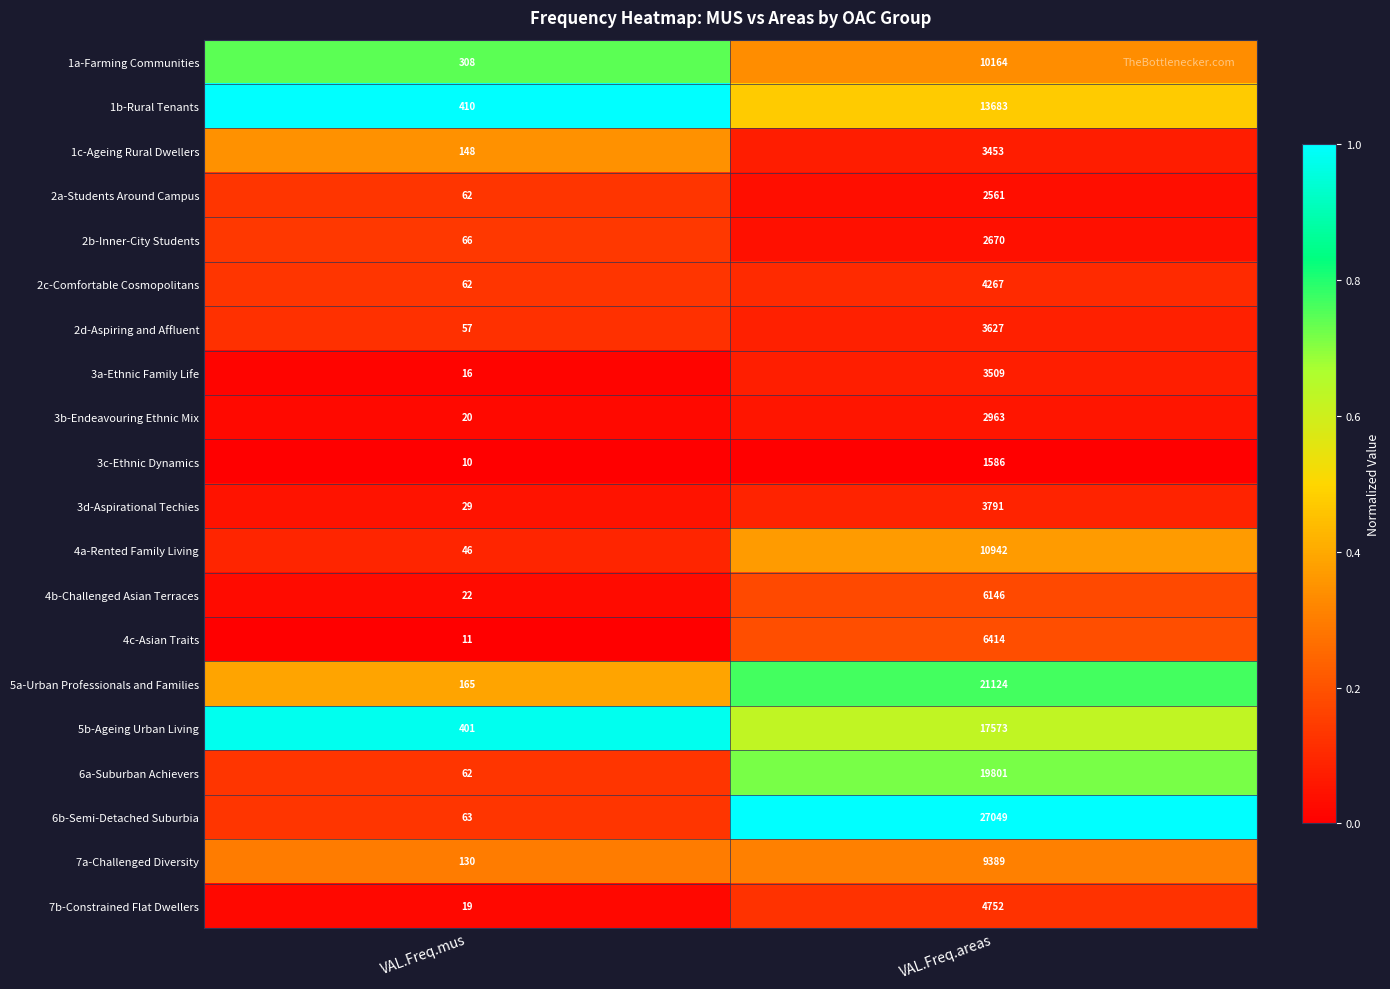

What is the spread (max minus min) of values at VAL.Freq.mus?

400